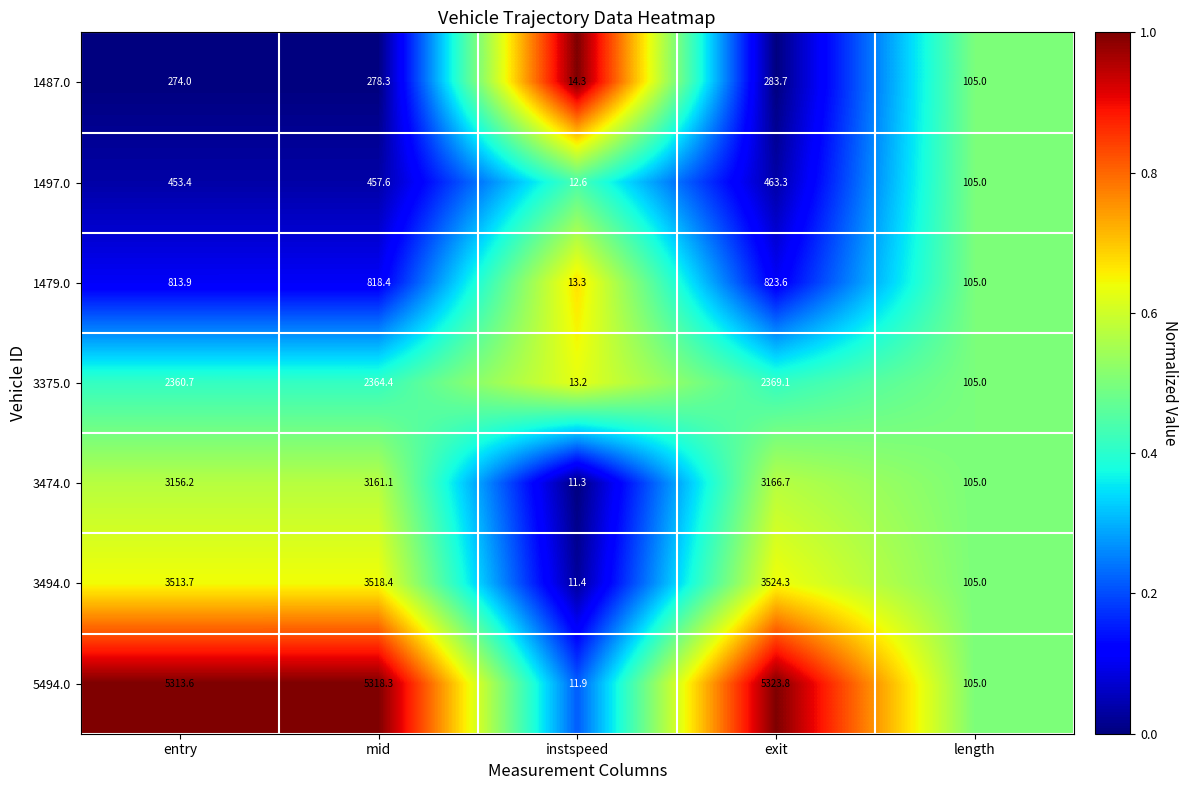

What is the spread (max minus min) of values at mid?

5040.0